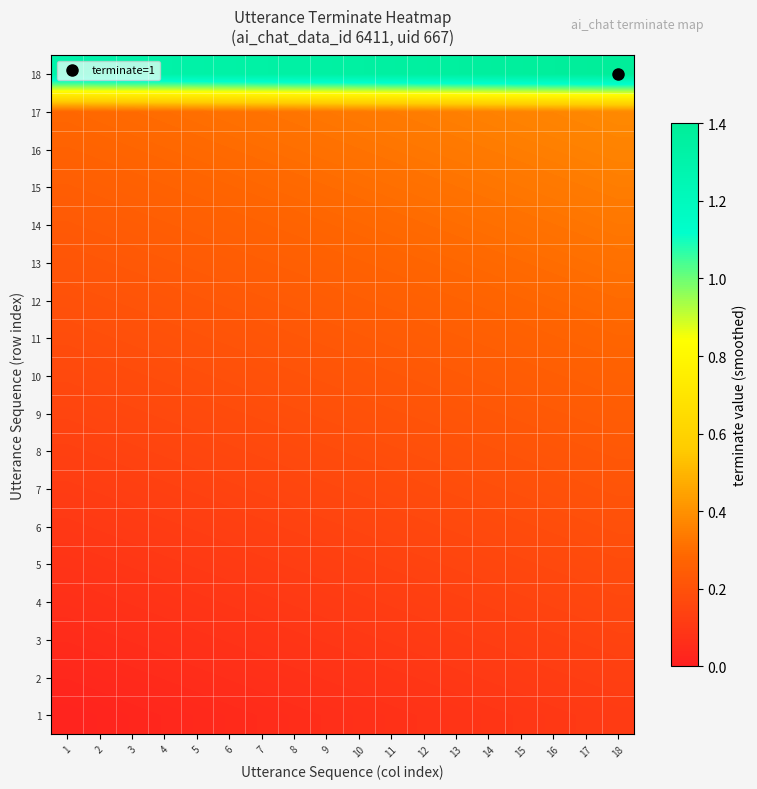

Which category has the lowest value across all series?

1